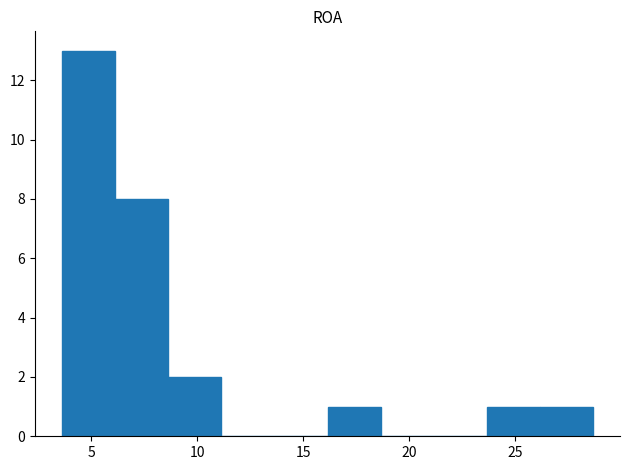

How tall is the bar that spans 23.5 to 26.0 on the x-axis? Neither the bar edges nor the heights are printed on the chart, so give them approximately, as read against the axes.

1